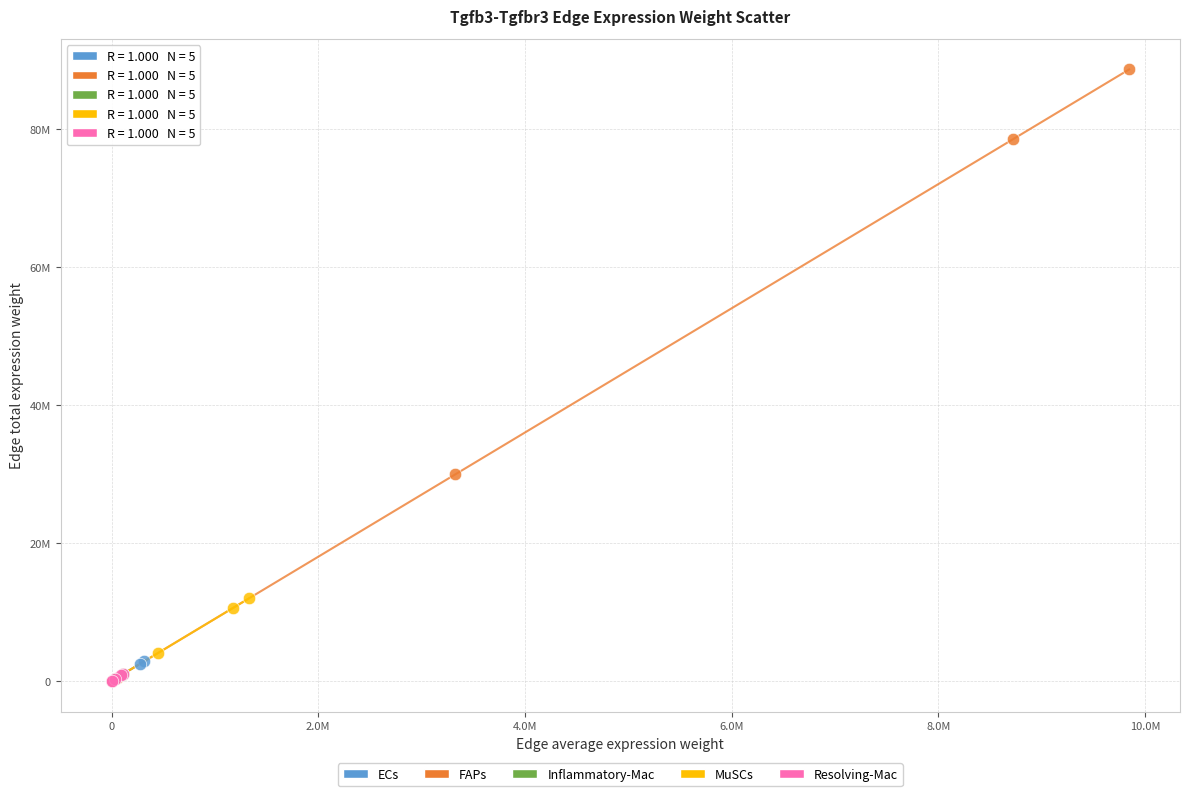

Which series contains the highest Y value?

FAPs